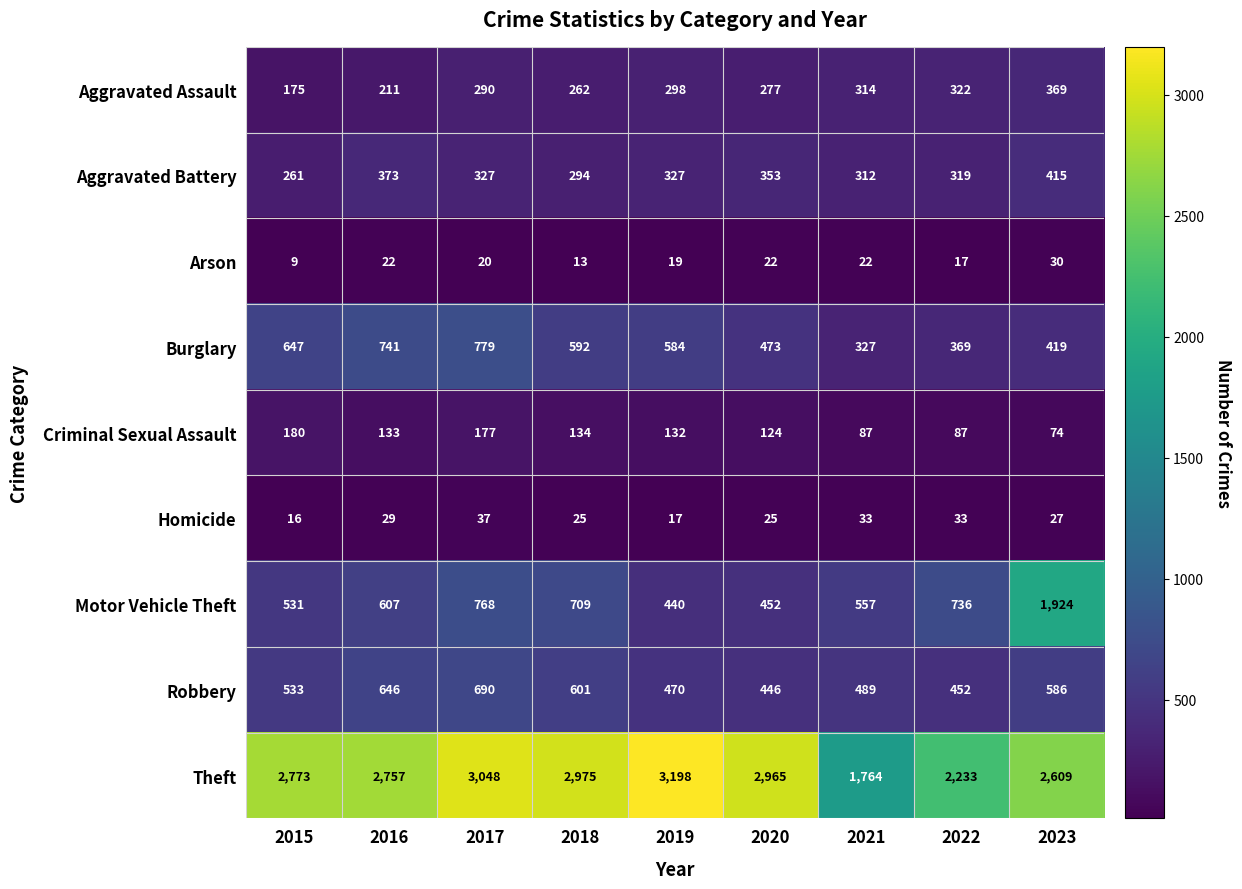

Which series has the largest total across all categories?

Theft